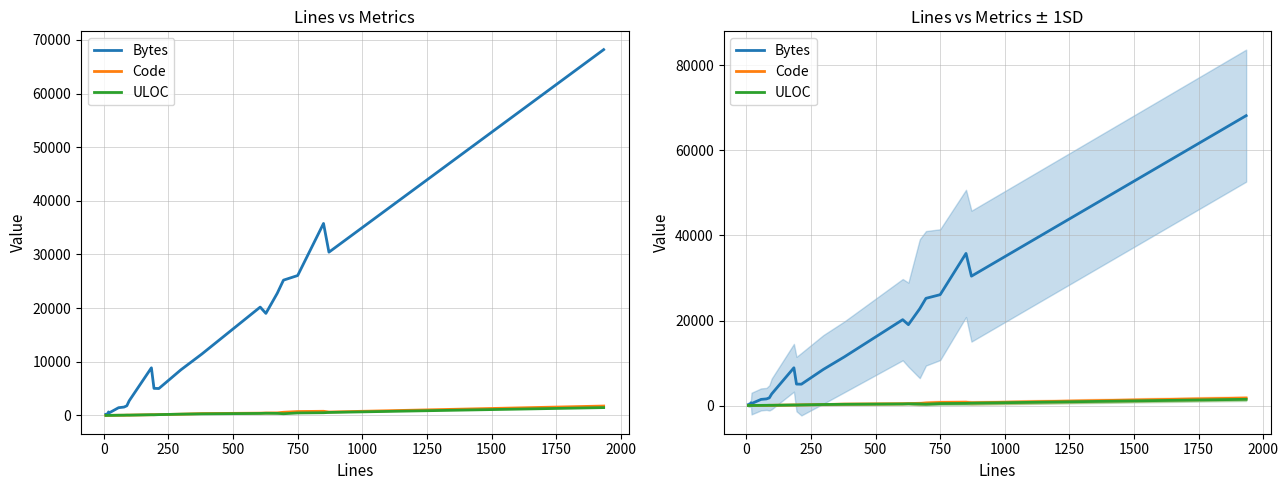

Rank the series by their maximum value, from highest to lowest.

Bytes, Code, ULOC